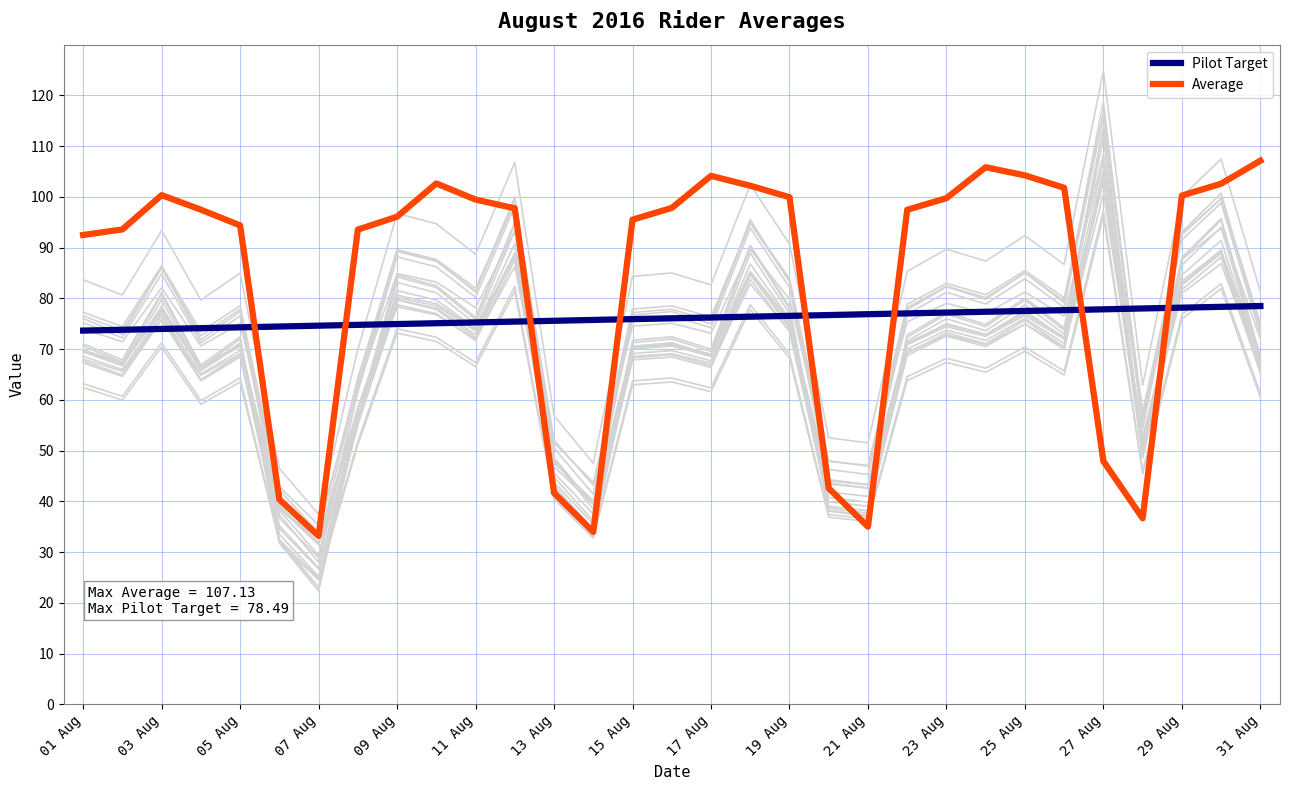

What is the value of the Pilot Target point at the 23rd from the left?

77.2